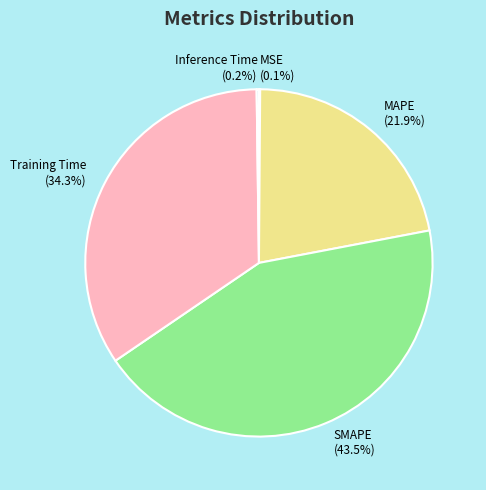

Which category has the biggest portion of the pie?

SMAPE